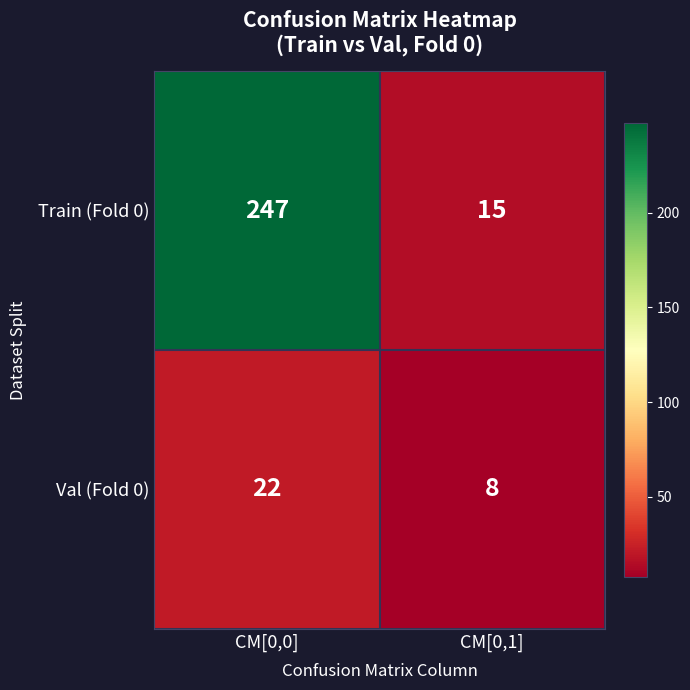

How many series are shown in this chart?

2